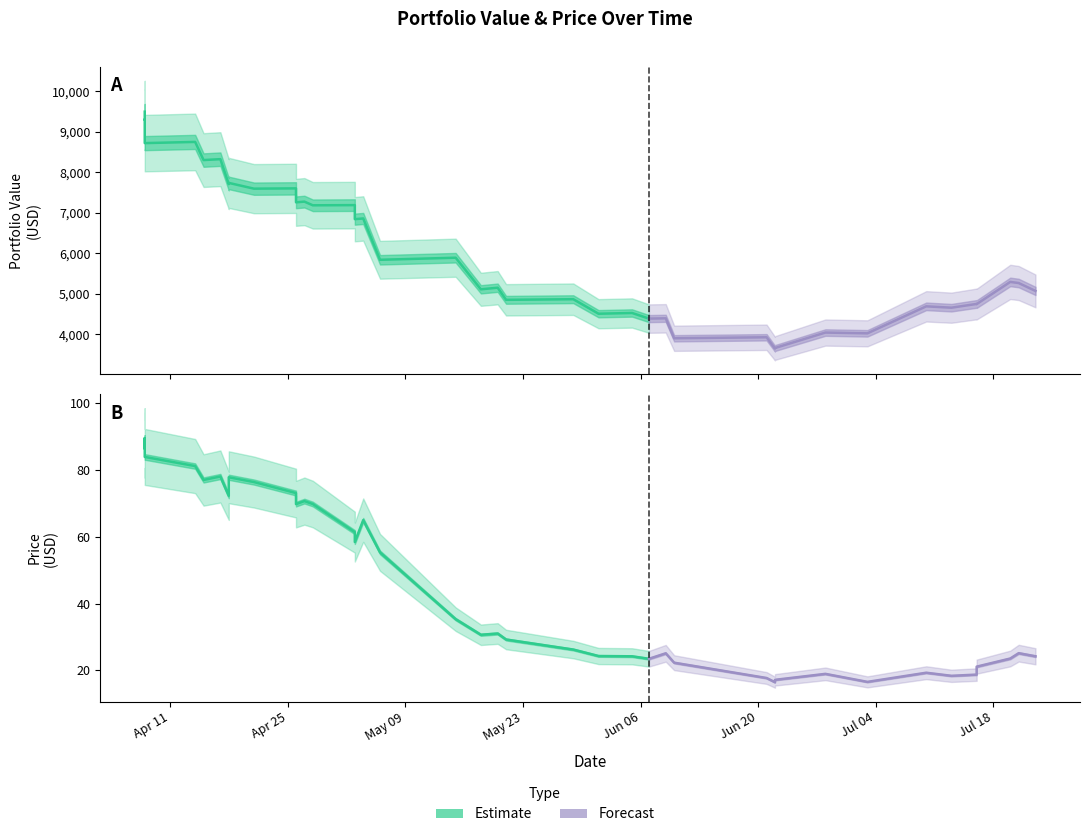

What is the label of the 7th point from the right?

2022-07-10